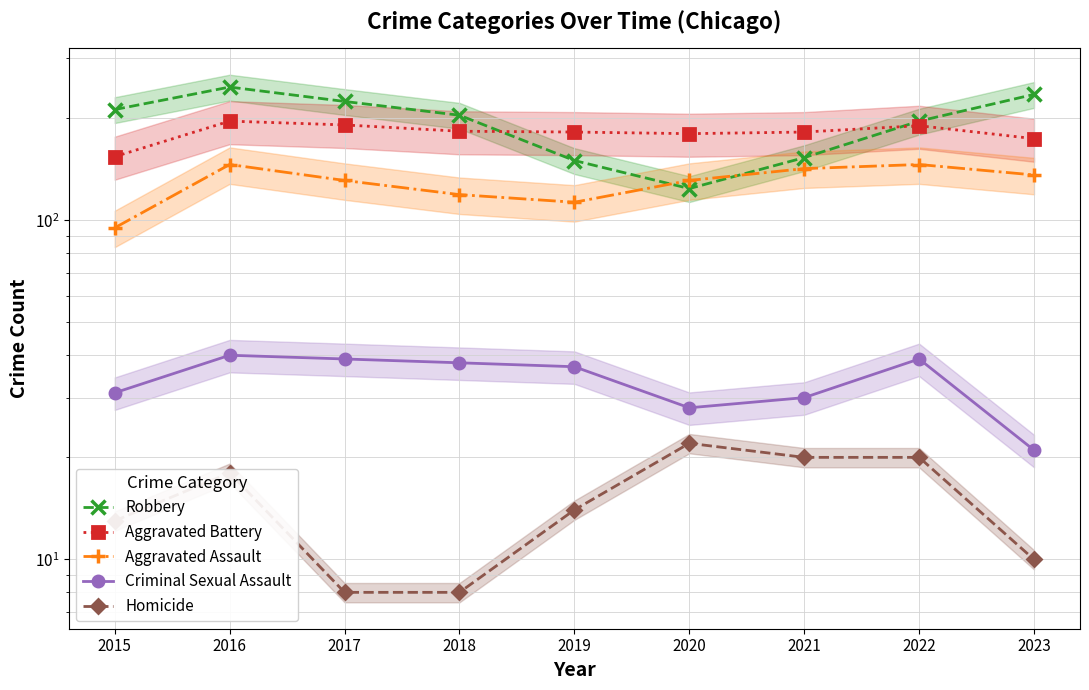

What is the maximum value shown in the chart?

247